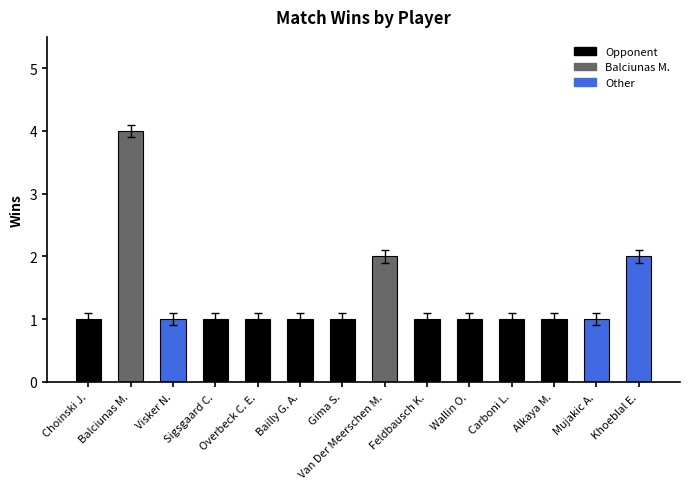

Which has a higher value, Overbeck C. E. or Balciunas M.?

Balciunas M.